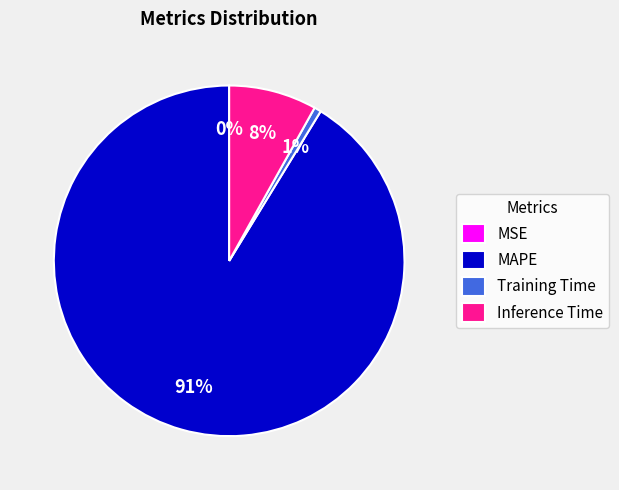

To the nearest percent, what is the average slice percentage?

25%